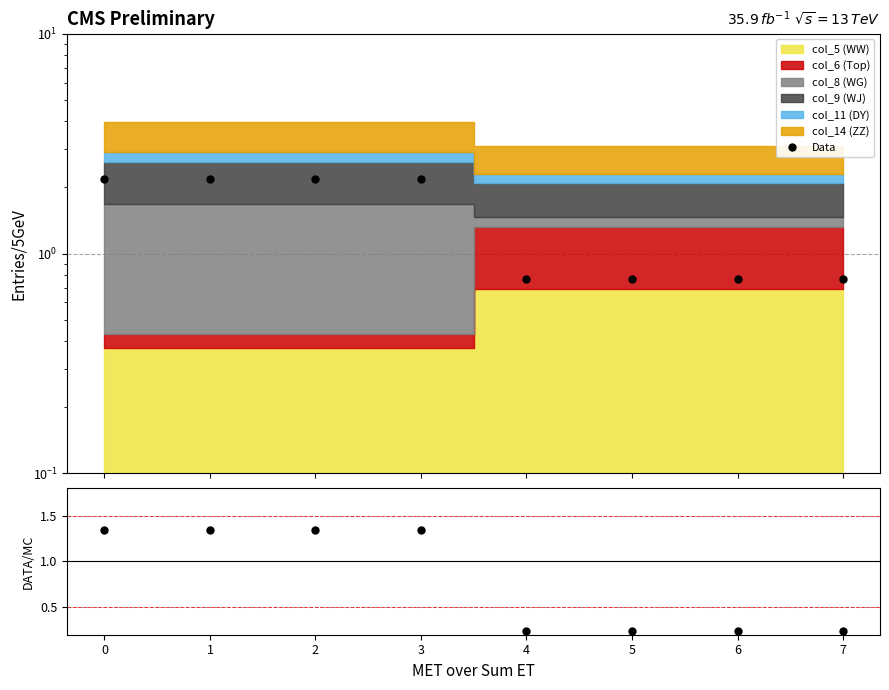

What is the average value of the DATA/MC series?

0.8